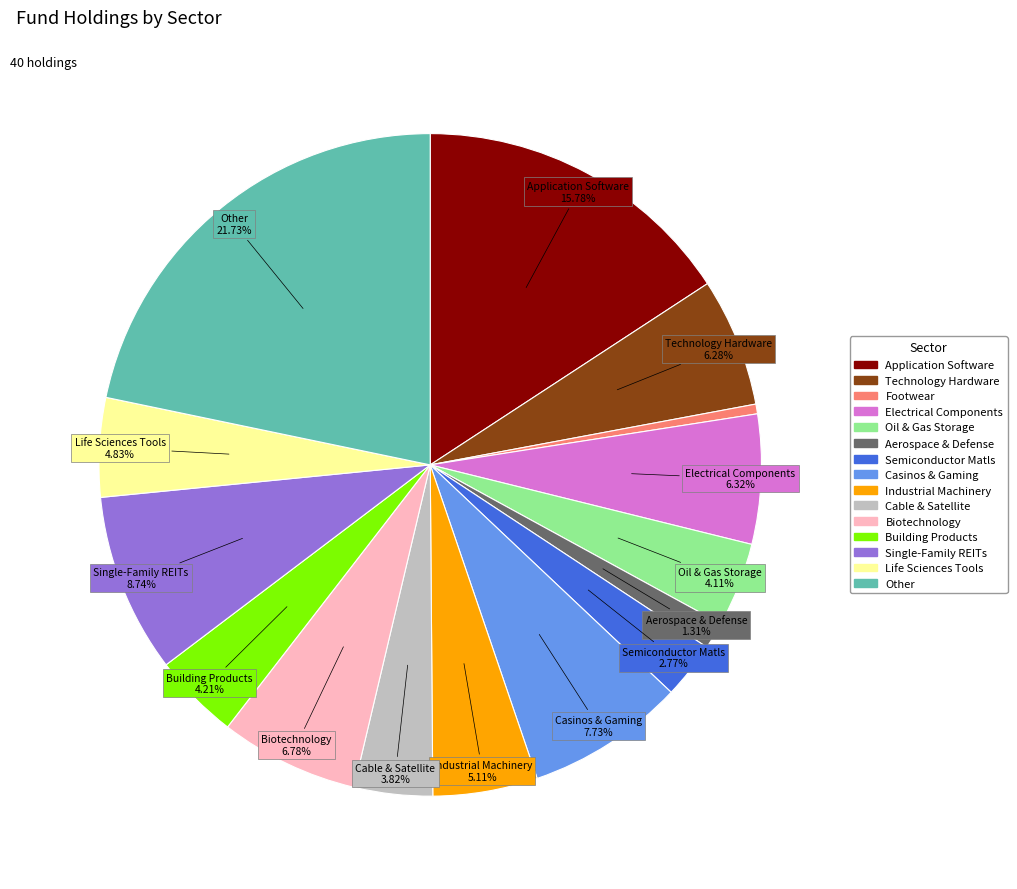

How many slices are in this pie chart?

15